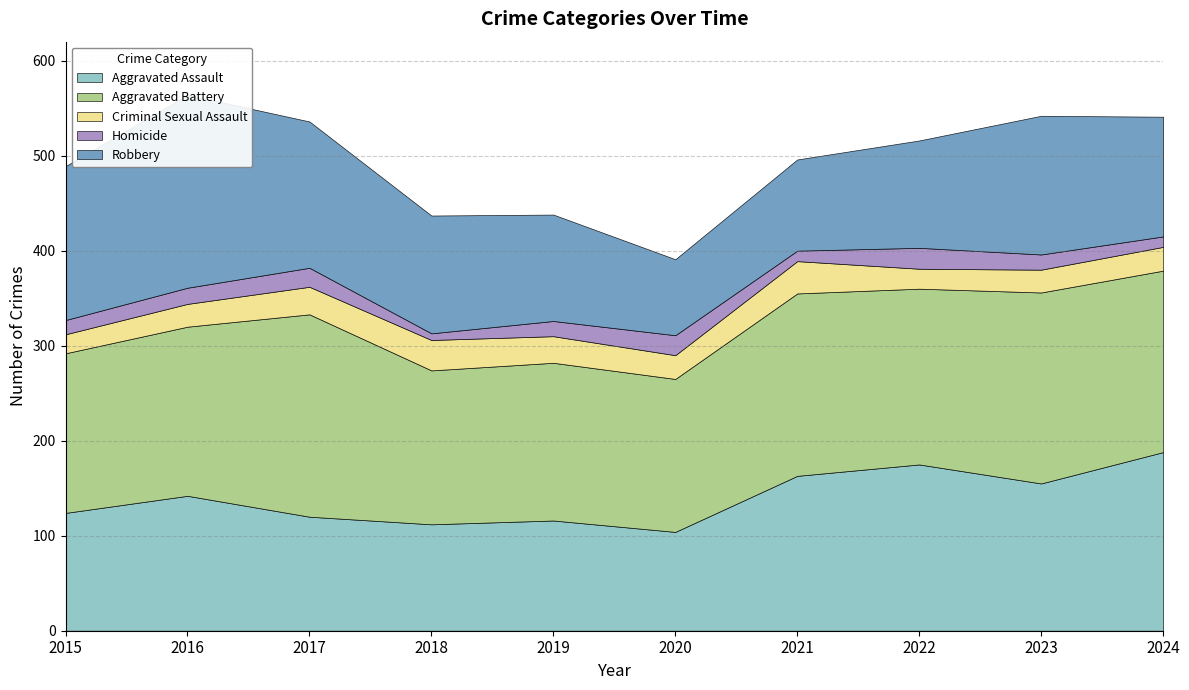

Reading left to right, extract all data points from this chart.

Aggravated Assault: 2015=124	2016=142	2017=120	2018=112	2019=116	2020=104	2021=163	2022=175	2023=155	2024=188
Aggravated Battery: 2015=168	2016=178	2017=213	2018=162	2019=166	2020=161	2021=192	2022=185	2023=201	2024=191
Criminal Sexual Assault: 2015=20	2016=24	2017=29	2018=32	2019=28	2020=25	2021=34	2022=21	2023=24	2024=25
Homicide: 2015=15	2016=17	2017=20	2018=7	2019=16	2020=21	2021=11	2022=22	2023=16	2024=11
Robbery: 2015=162	2016=203	2017=154	2018=124	2019=112	2020=80	2021=96	2022=113	2023=146	2024=126